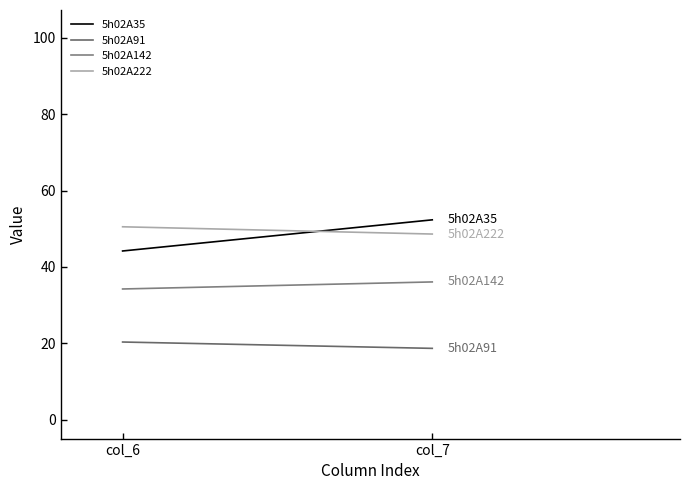

What is the value of the 5h02A222 point at the 1st from the left?

50.5